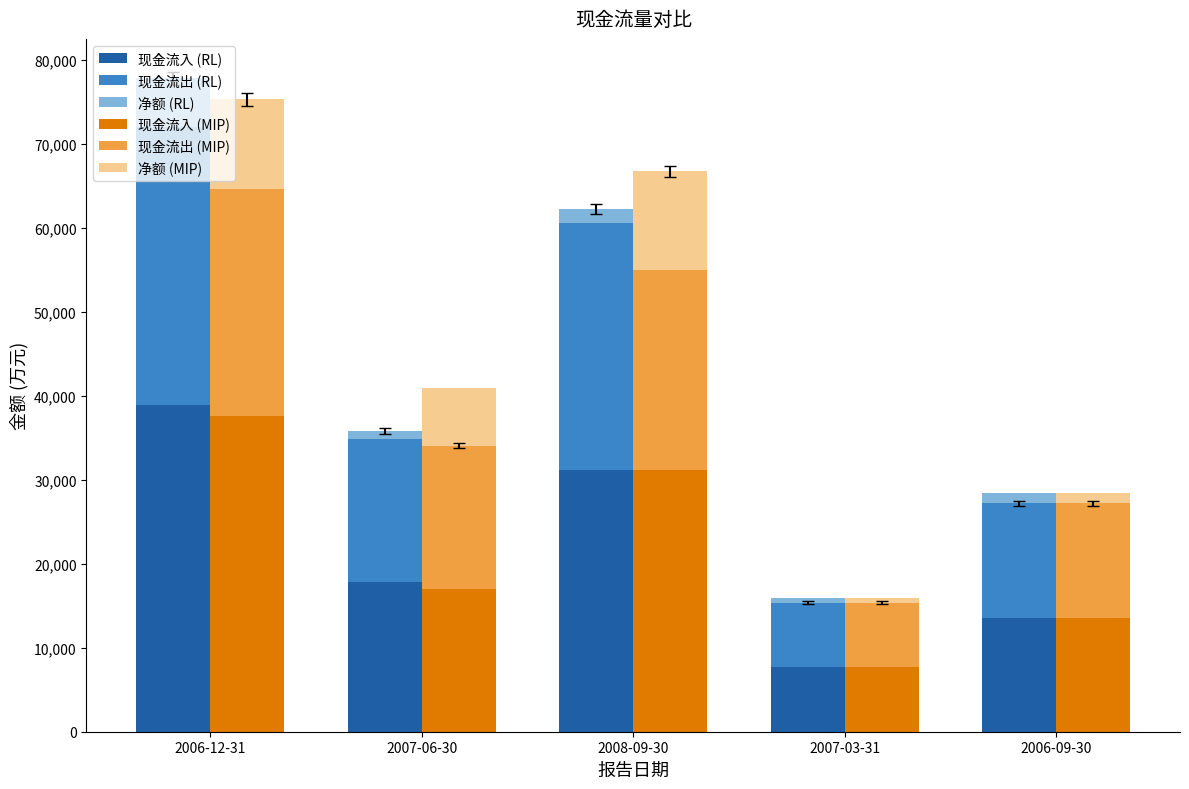

True or false: 现金流入 (MIP) has a value of 37635 at 2006-12-31.

True